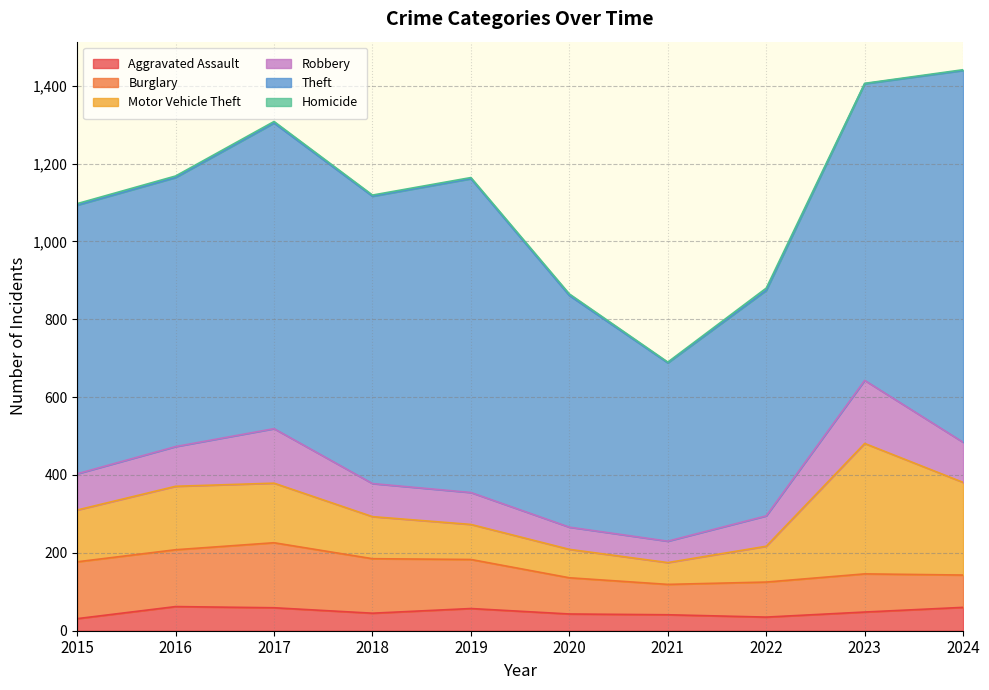

What is the smallest value displayed?

1